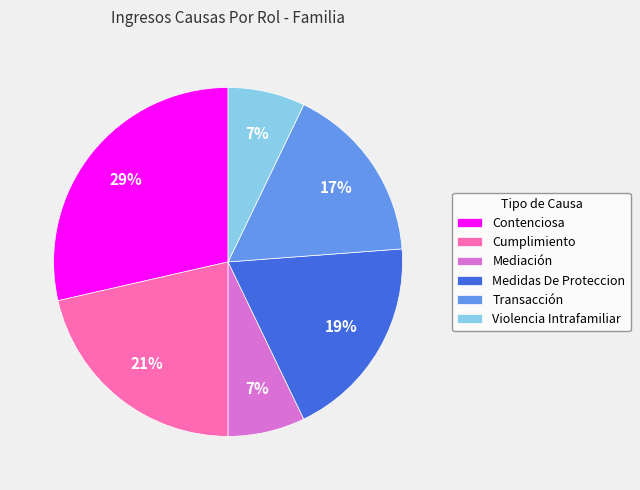

Is it true that Contenciosa is 29% of the pie?

True